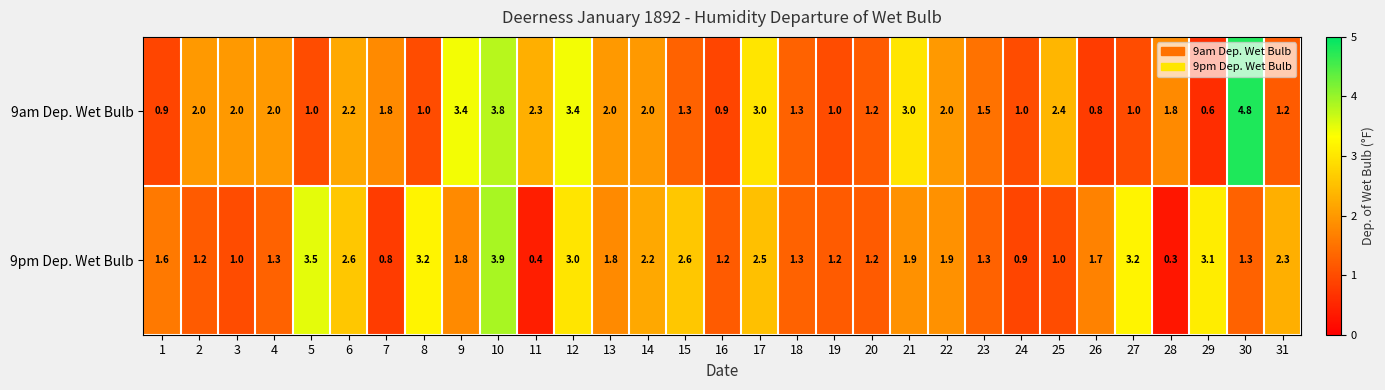

What value does the 9am Dep. Wet Bulb series have at 5?

1.0